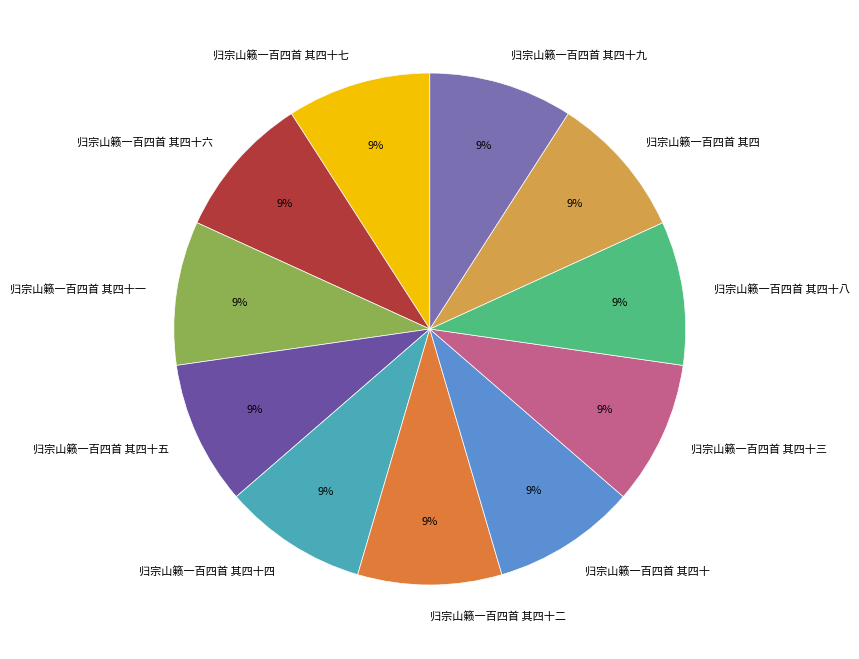

To the nearest percent, what percentage of the pie is 归宗山籁一百四首 其四十一?

9%